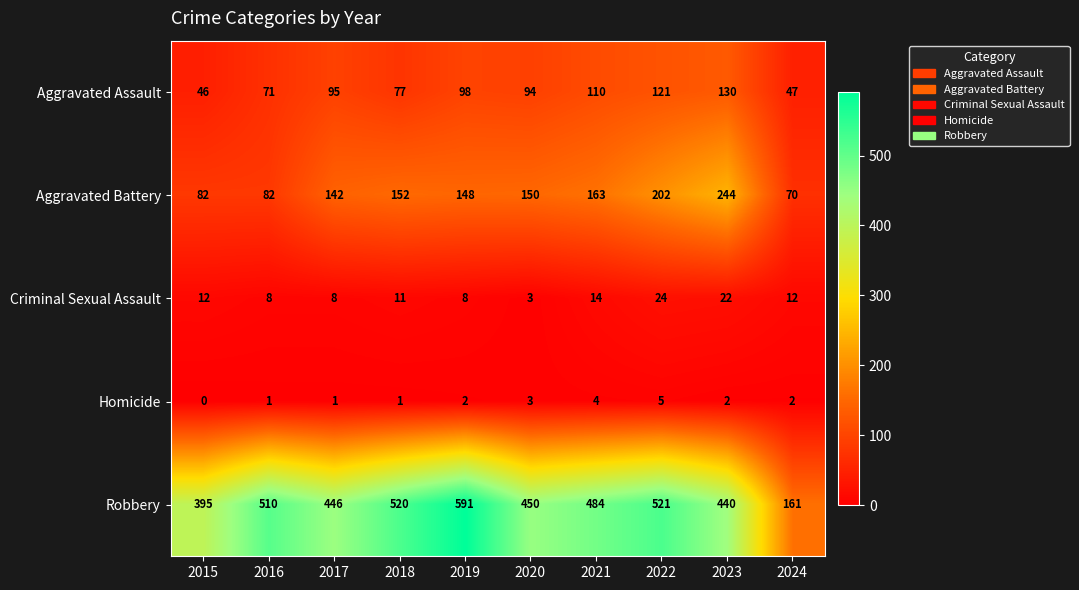

The Aggravated Assault series shows 77 at 2018. True or false?

True